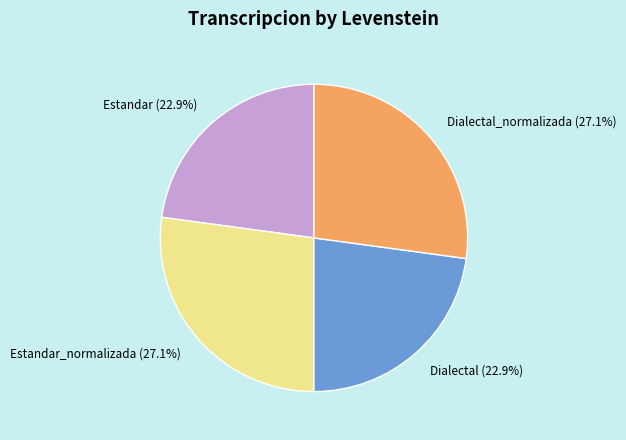

To the nearest percent, what portion does Estandar_normalizada represent?

27%